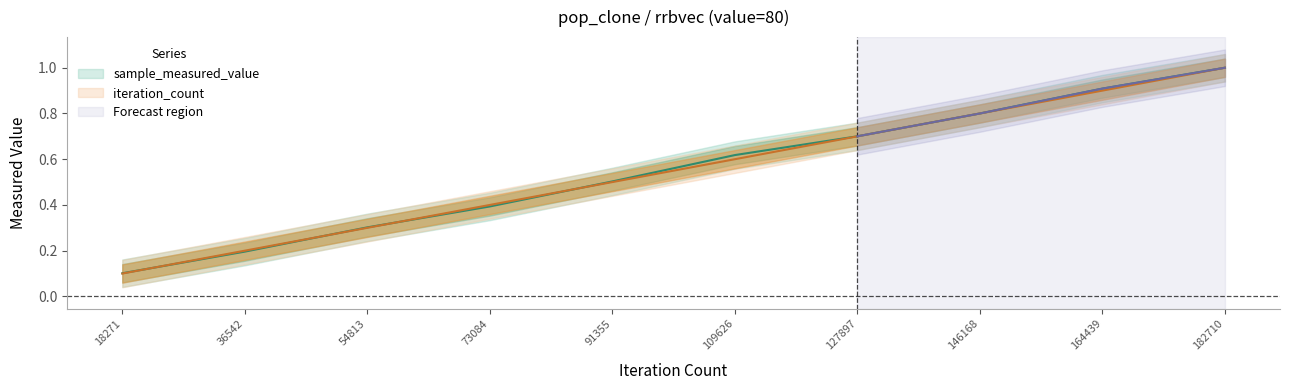

Reading right to left, transcribe all the data shown in this chart.

sample_measured_value: 1.0	0.9	0.8	0.7	0.6	0.5	0.4	0.3	0.2	0.1
iteration_count: 1.0	0.9	0.8	0.7	0.6	0.5	0.4	0.3	0.2	0.1